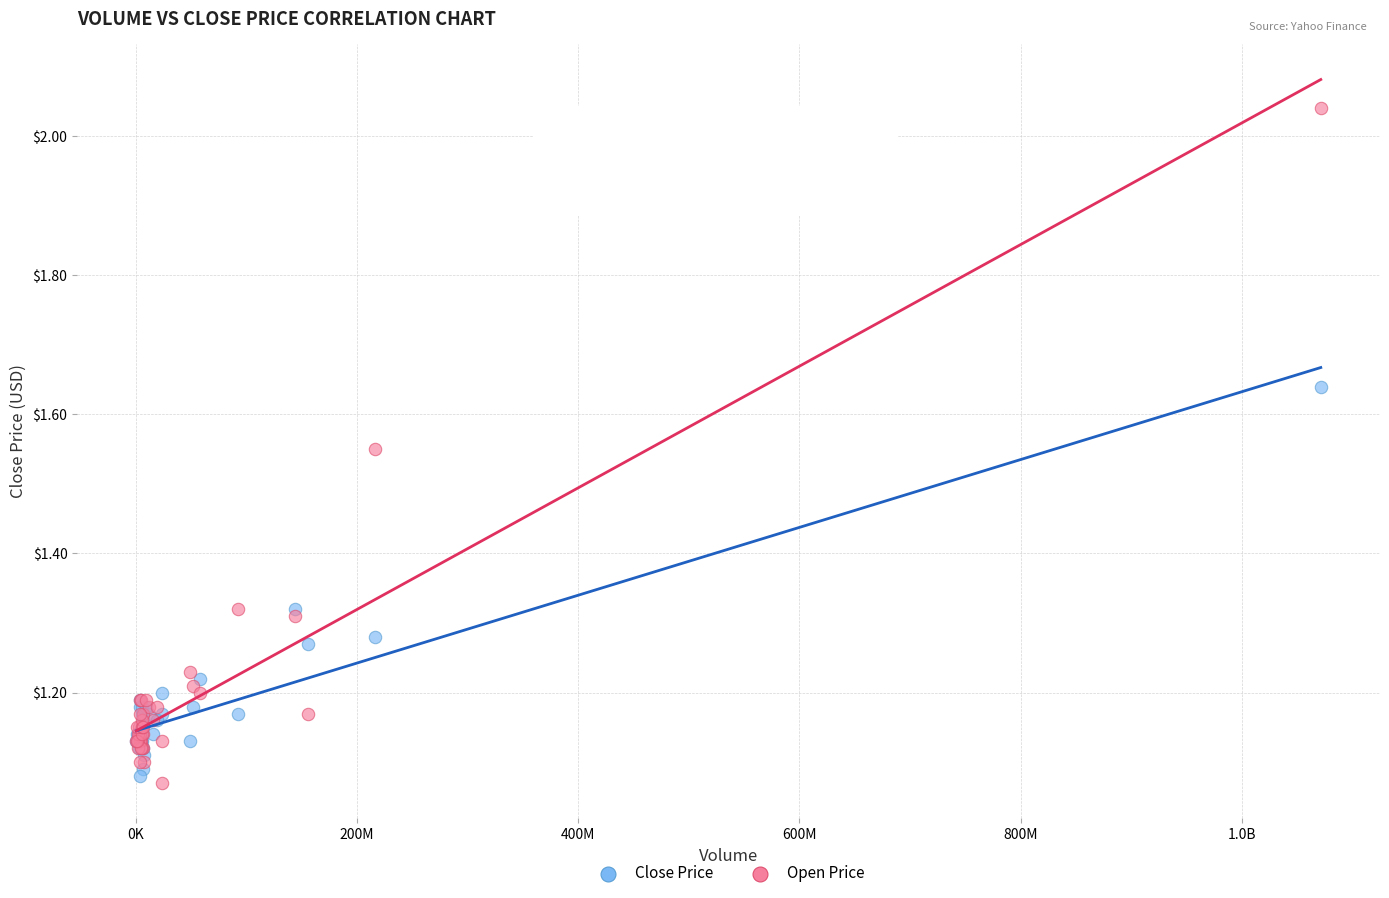

Which series reaches the maximum Y coordinate?

Open Price